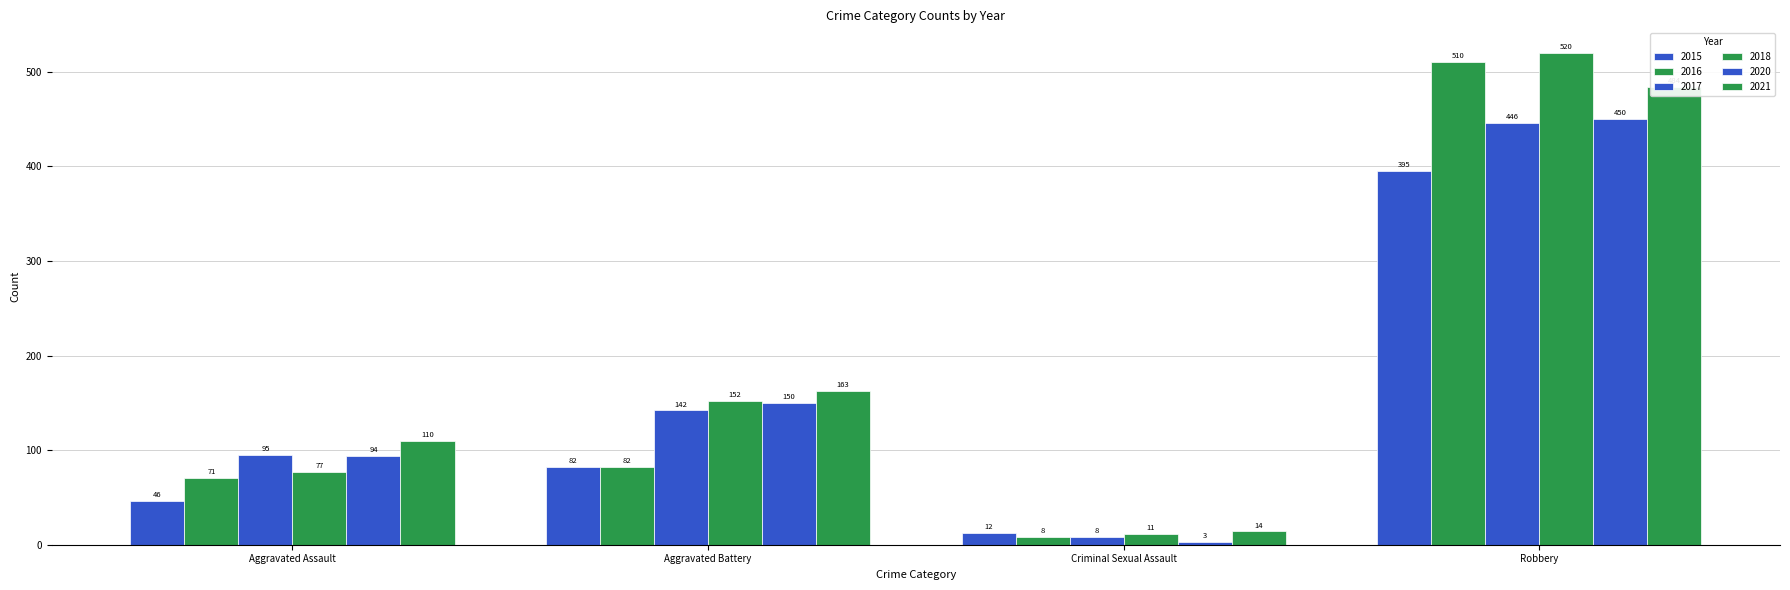

What is the highest value of the 2020 series?

450